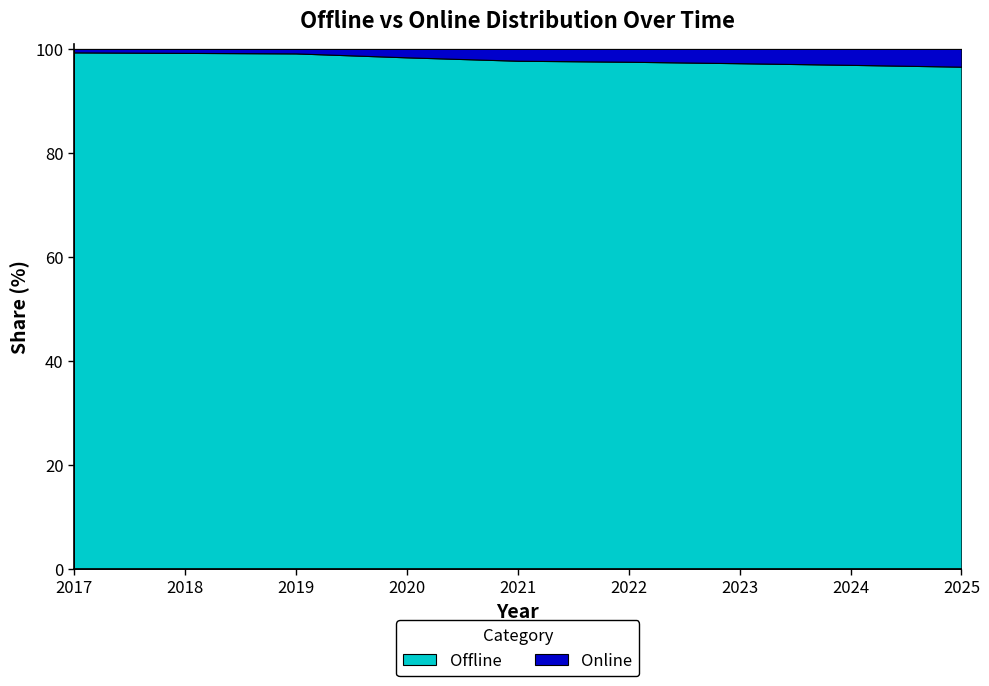

At which label does Offline first exceed 97?

2017